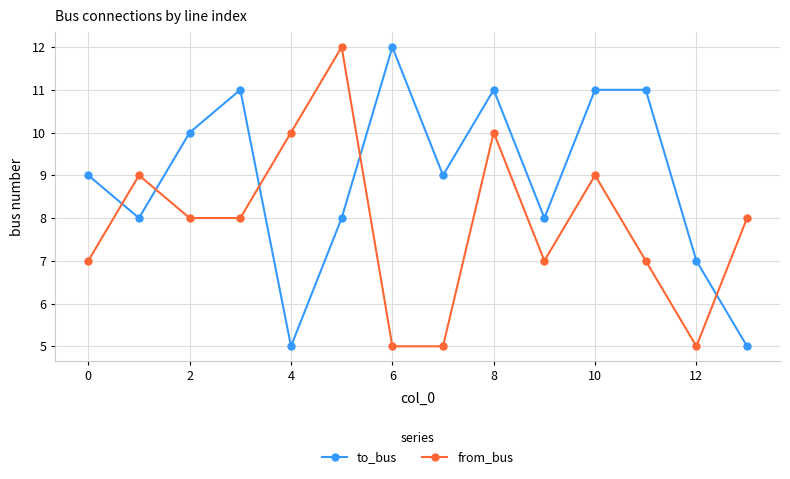

What is the lowest value of the from_bus series?

5